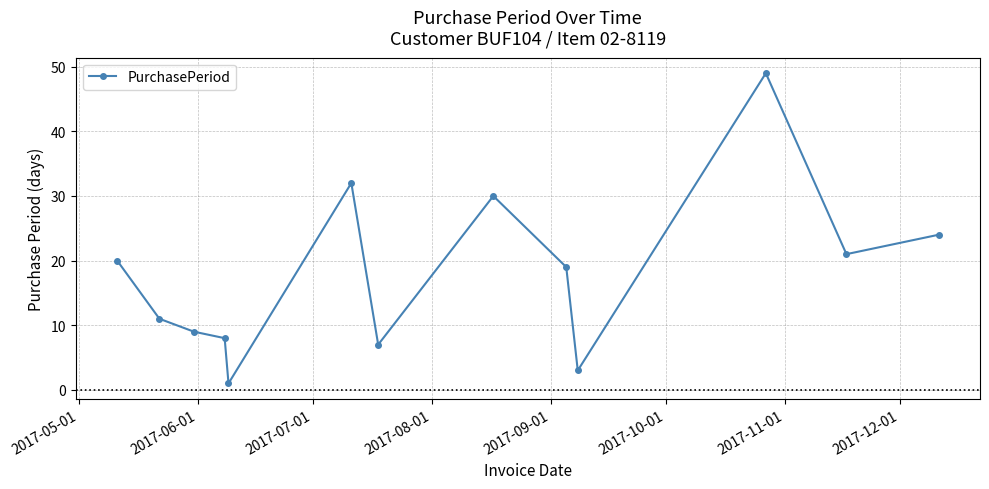

What is the sum of all values?

234